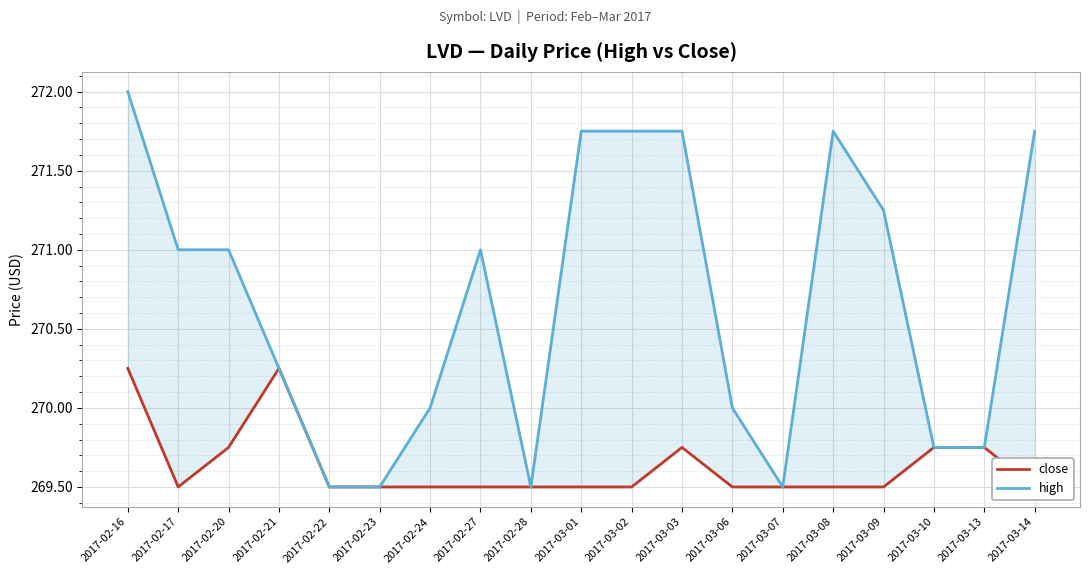

What is the sum of the high values at 2017-03-10 and 2017-03-07?

539.2